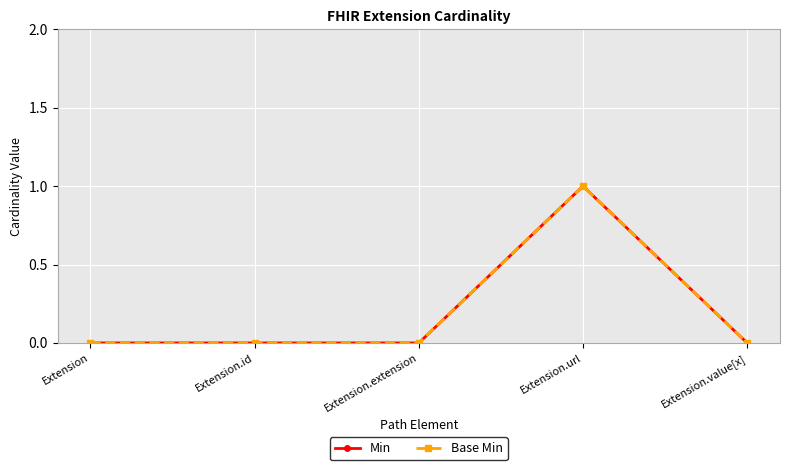

The value of Min at Extension.url is 1. True or false?

True